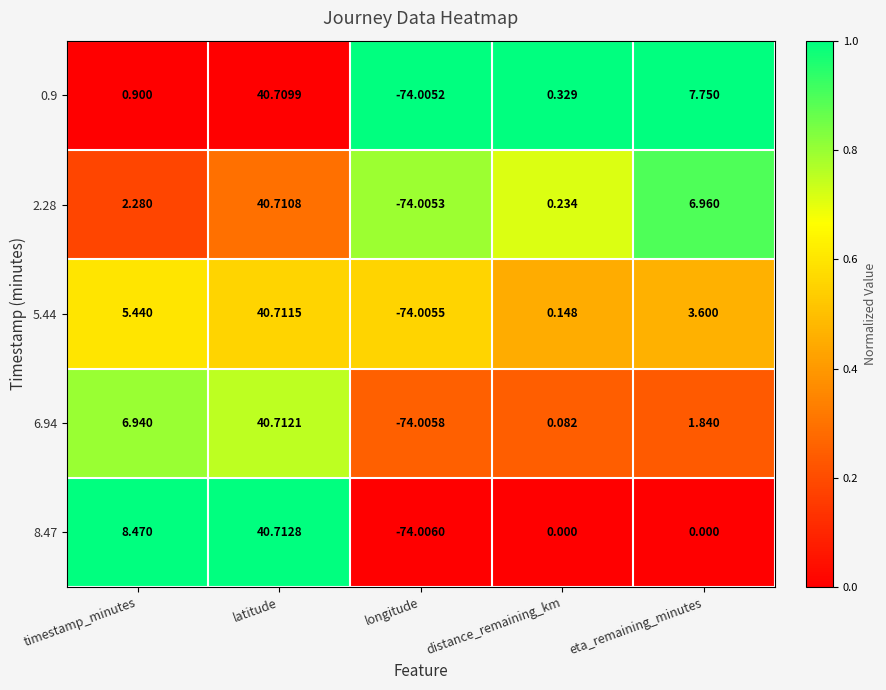

Which category has the highest value in the 8.47 series?

latitude